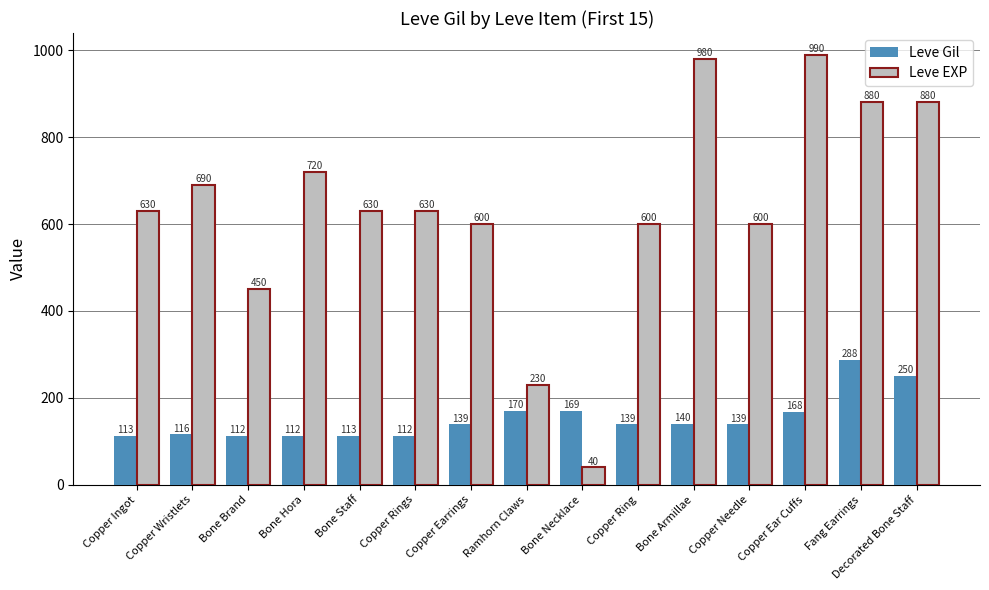

Rank the series by their maximum value, from highest to lowest.

Leve EXP, Leve Gil